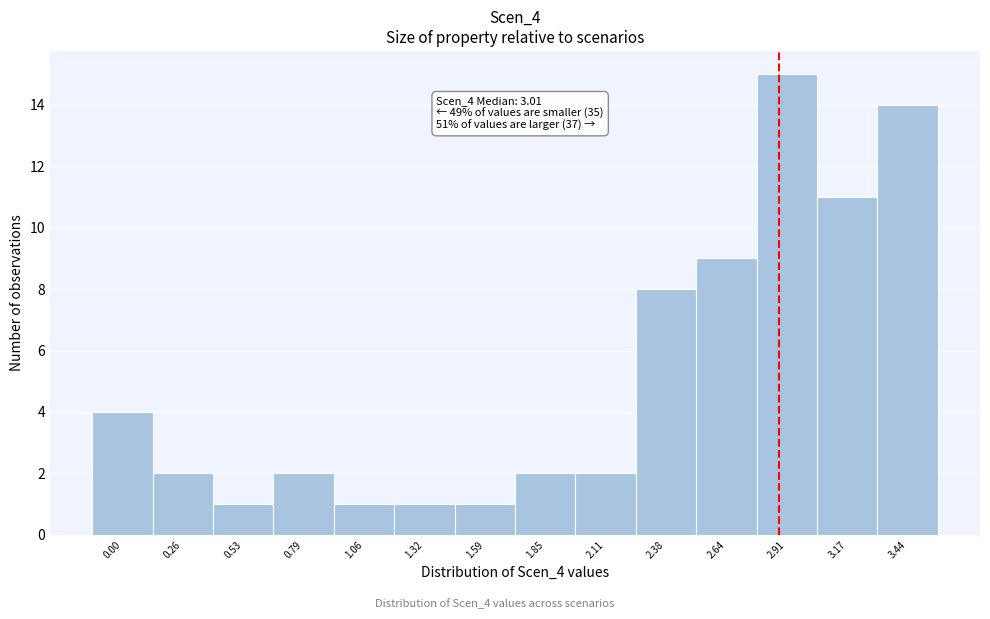

Reading left to right, list all the values displayed in this chart.

4	2	1	2	1	1	1	2	2	8	9	15	11	14